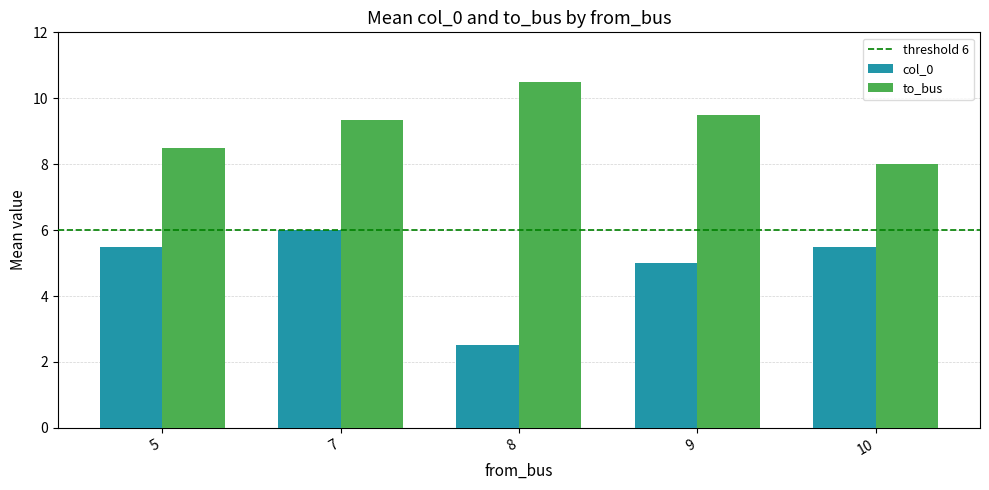

The to_bus series shows 5.6 at 8. True or false?

False